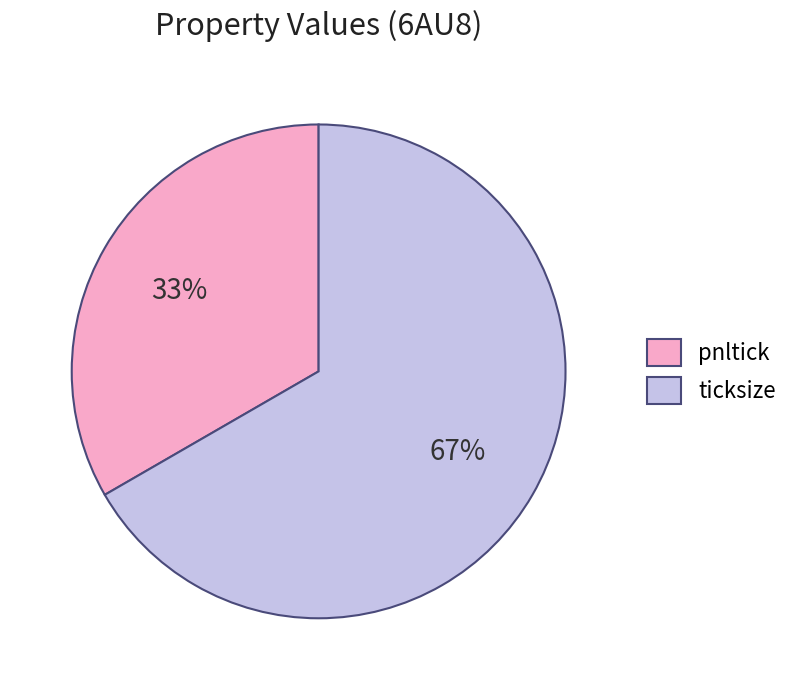

How many slices are in this pie chart?

2